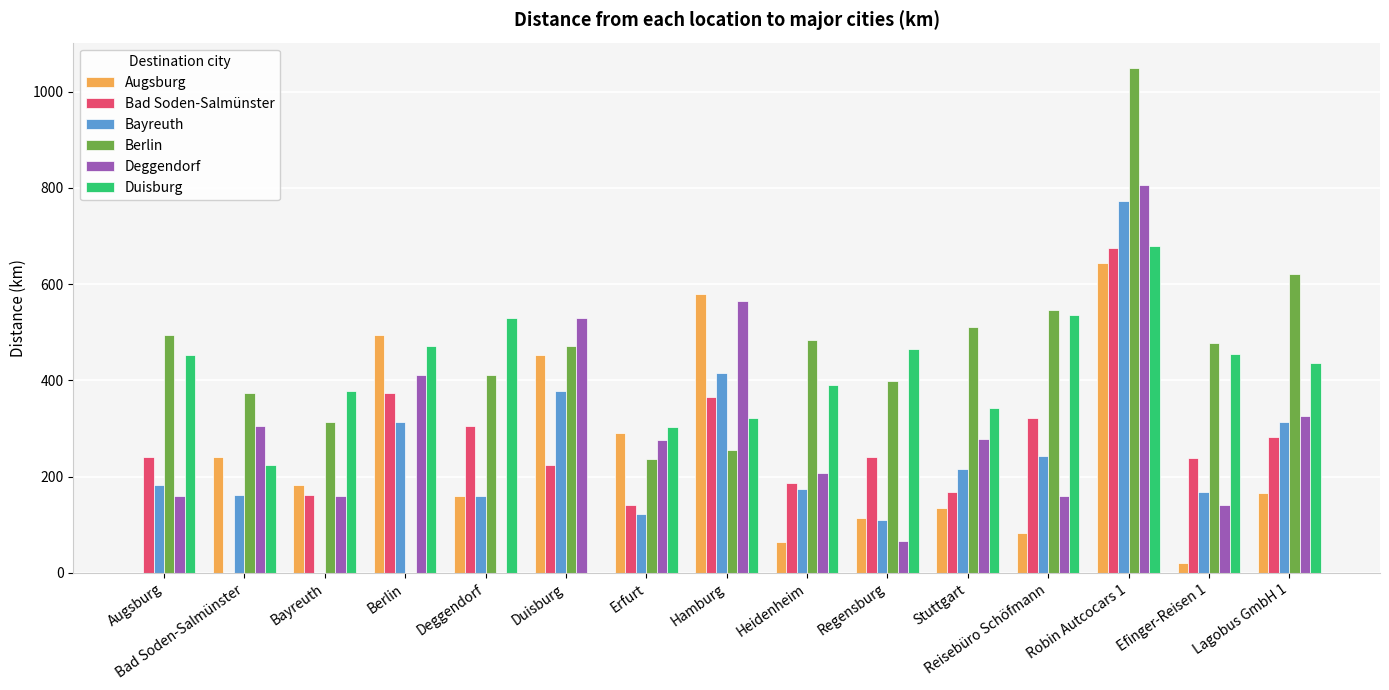

At which label does Berlin first exceed 470?

Augsburg